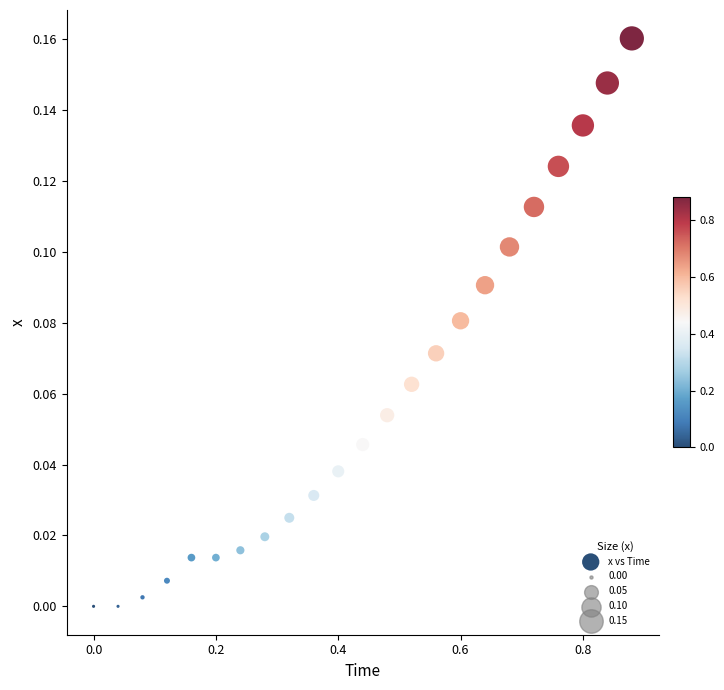

What is the range of X values (max minus min)?

0.9